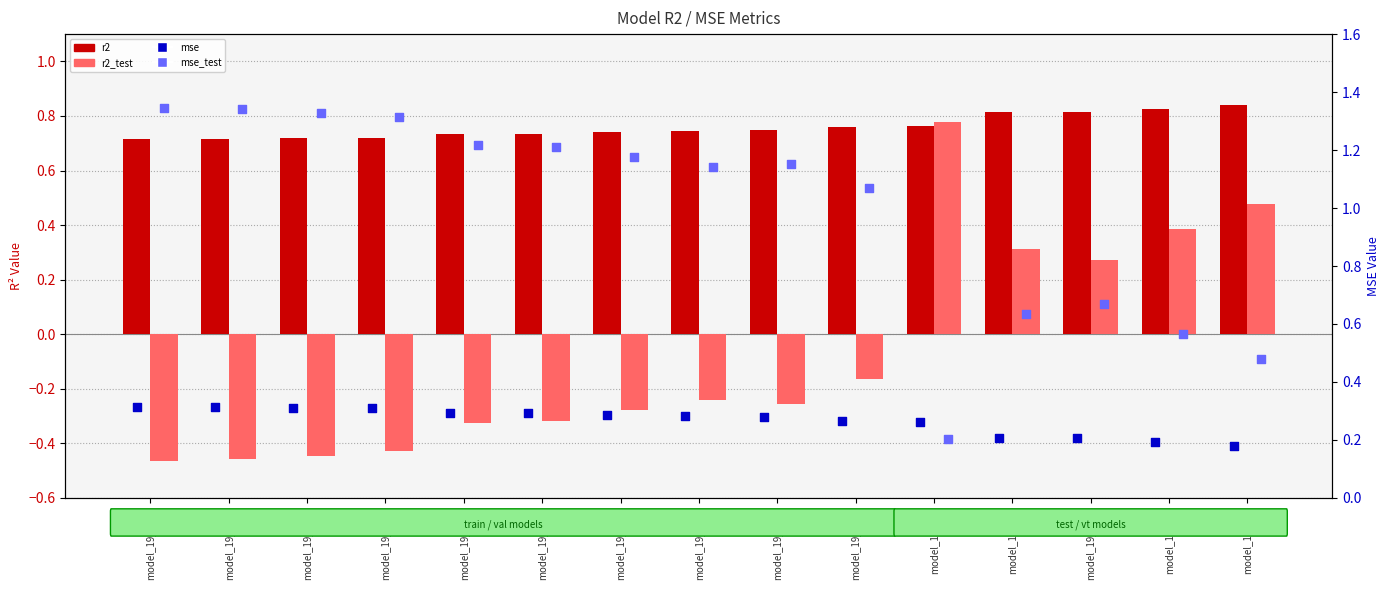

At how many categories does at least one series exceed 0?

15